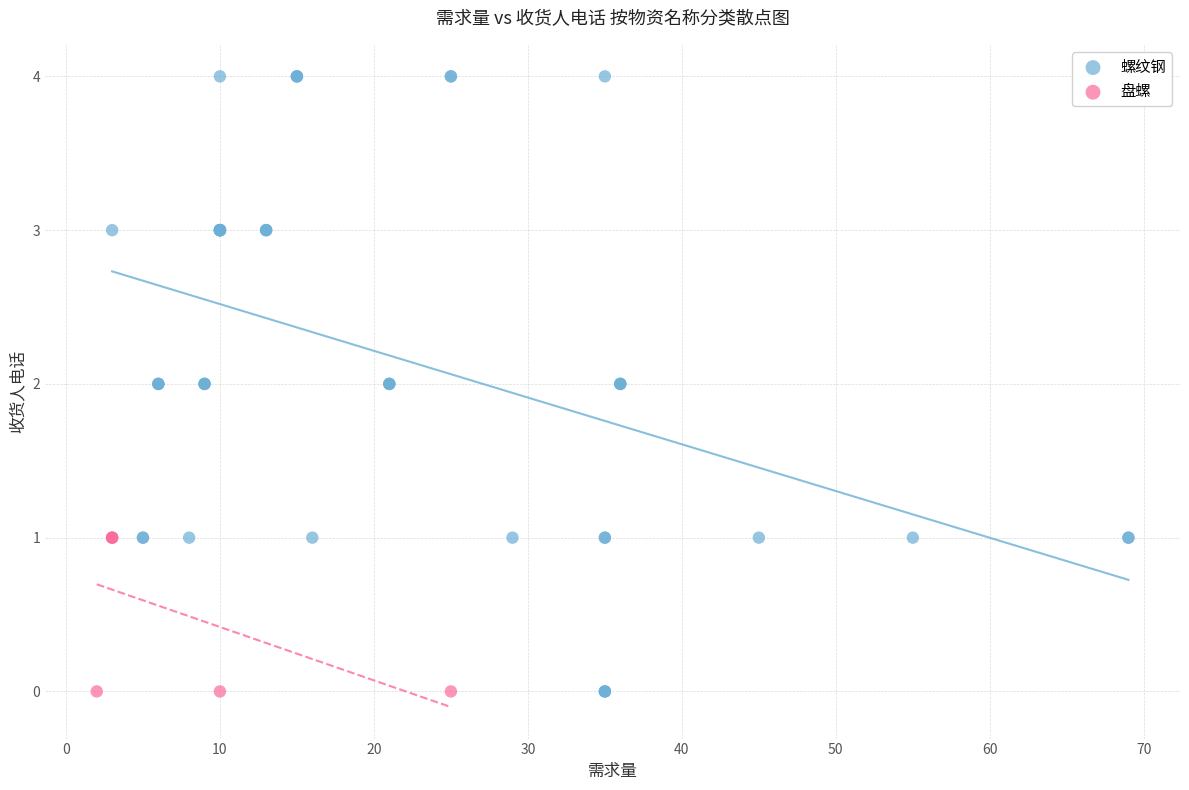

Which series has the widest spread of Y values?

螺纹钢